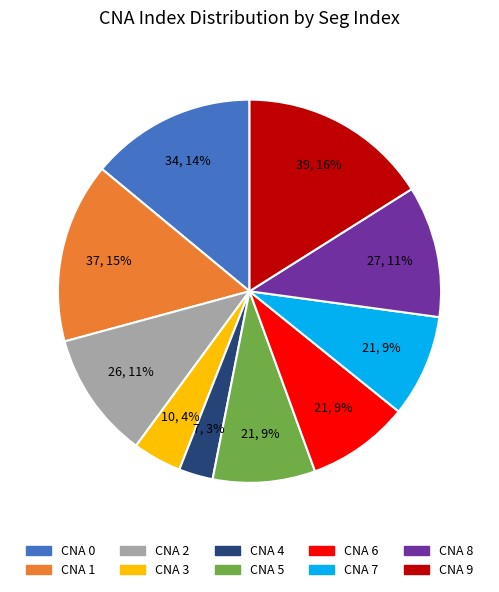

Is there a majority slice in this chart?

No